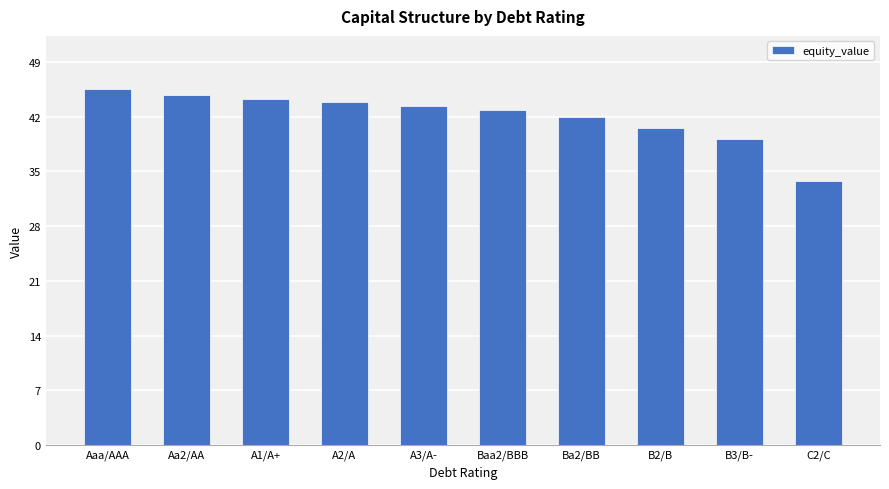

What is the value of the 9th bar from the left?

39.1